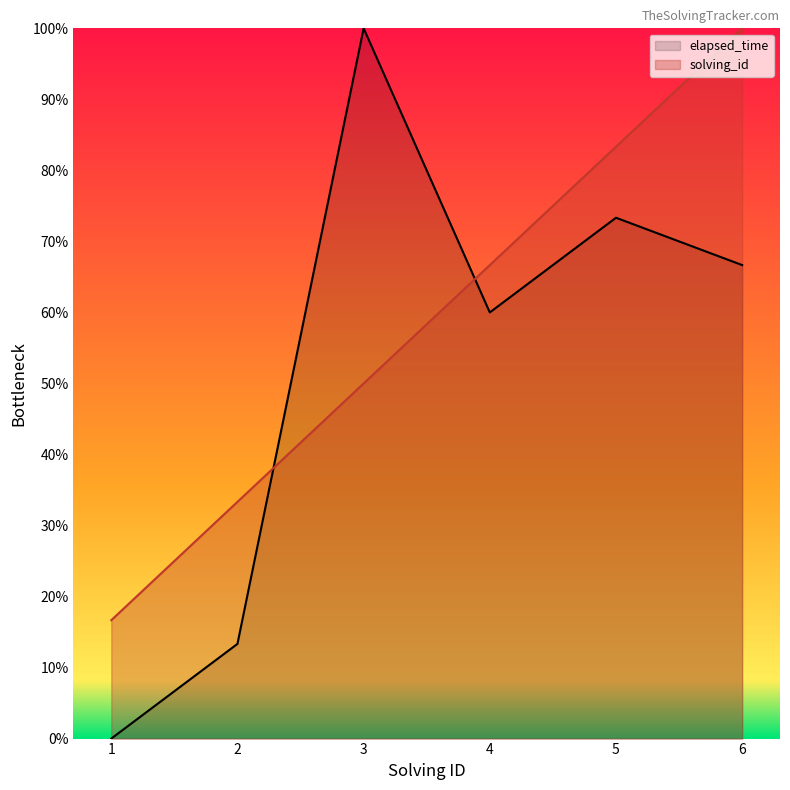

Which series has the largest range (max minus min)?

elapsed_time